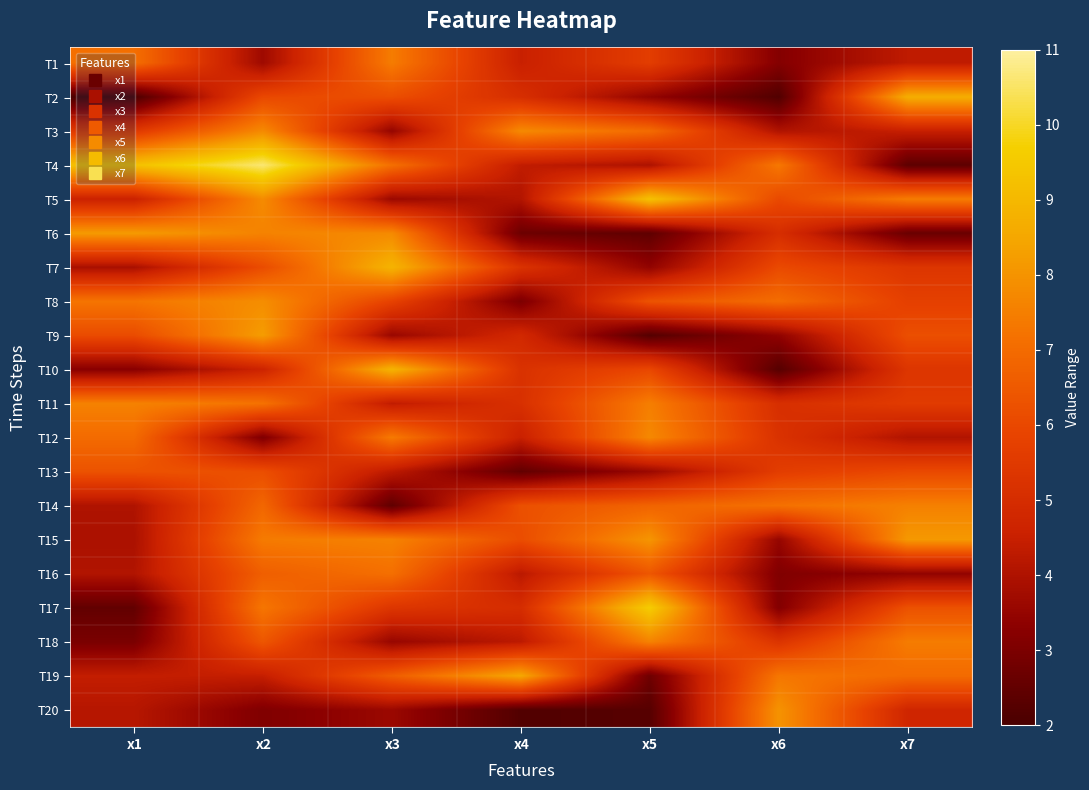

Reading right to left, transcribe all the data shown in this chart.

T1: x7=4.3	x6=3.2	x5=5.6	x4=4.5	x3=7.4	x2=3.7	x1=7.1
T2: x7=8.7	x6=2.2	x5=3.5	x4=5.1	x3=6.2	x2=6.0	x1=2.1
T3: x7=4.5	x6=4.0	x5=7.0	x4=7.8	x3=3.5	x2=7.8	x1=5.5
T4: x7=2.4	x6=7.3	x5=4.0	x4=4.4	x3=7.1	x2=10.6	x1=9.3
T5: x7=7.5	x6=6.0	x5=9.3	x4=4.1	x3=3.6	x2=7.8	x1=4.6
T6: x7=2.6	x6=5.0	x5=2.4	x4=2.7	x3=7.8	x2=7.6	x1=8.2
T7: x7=5.4	x6=6.1	x5=3.4	x4=5.2	x3=8.9	x2=6.1	x1=3.9
T8: x7=5.7	x6=7.1	x5=6.3	x4=3.0	x3=5.8	x2=7.9	x1=7.3
T9: x7=6.2	x6=3.4	x5=2.2	x4=4.8	x3=3.6	x2=8.2	x1=6.1
T10: x7=5.3	x6=2.3	x5=6.0	x4=5.2	x3=8.8	x2=4.6	x1=3.3
T11: x7=5.6	x6=5.1	x5=7.5	x4=5.1	x3=4.4	x2=7.2	x1=7.6
T12: x7=4.1	x6=5.2	x5=7.7	x4=4.5	x3=7.4	x2=3.1	x1=7.0
T13: x7=6.0	x6=5.6	x5=3.6	x4=2.5	x3=4.3	x2=6.2	x1=6.3
T14: x7=7.5	x6=7.2	x5=6.8	x4=6.2	x3=2.5	x2=6.9	x1=4.0
T15: x7=8.1	x6=3.5	x5=8.0	x4=6.1	x3=7.6	x2=7.4	x1=3.9
T16: x7=3.4	x6=3.1	x5=6.4	x4=4.2	x3=7.1	x2=6.7	x1=4.1
T17: x7=6.3	x6=3.2	x5=9.6	x4=5.0	x3=5.4	x2=7.3	x1=2.5
T18: x7=7.4	x6=5.3	x5=7.6	x4=4.3	x3=3.6	x2=6.4	x1=3.0
T19: x7=7.0	x6=7.3	x5=2.8	x4=8.5	x3=6.6	x2=4.4	x1=4.4
T20: x7=4.7	x6=8.0	x5=2.3	x4=2.2	x3=3.6	x2=3.1	x1=4.2